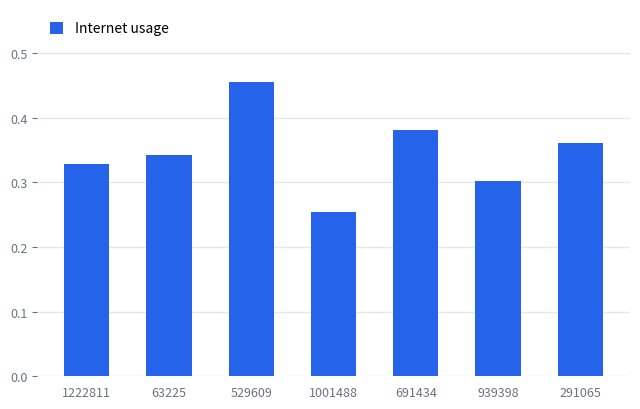

At which label is the value closest to 0?

1001488